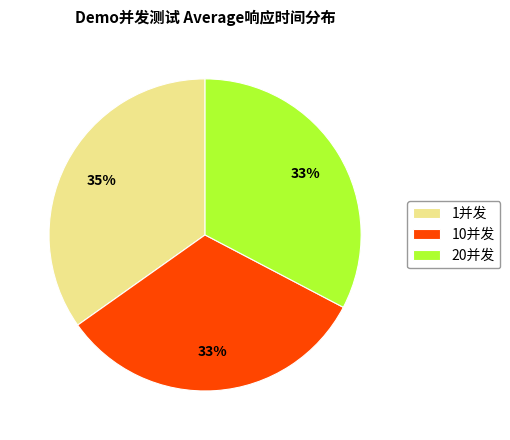

To the nearest percent, what is the difference between the 1并发 and 20并发 slice percentages?

2%